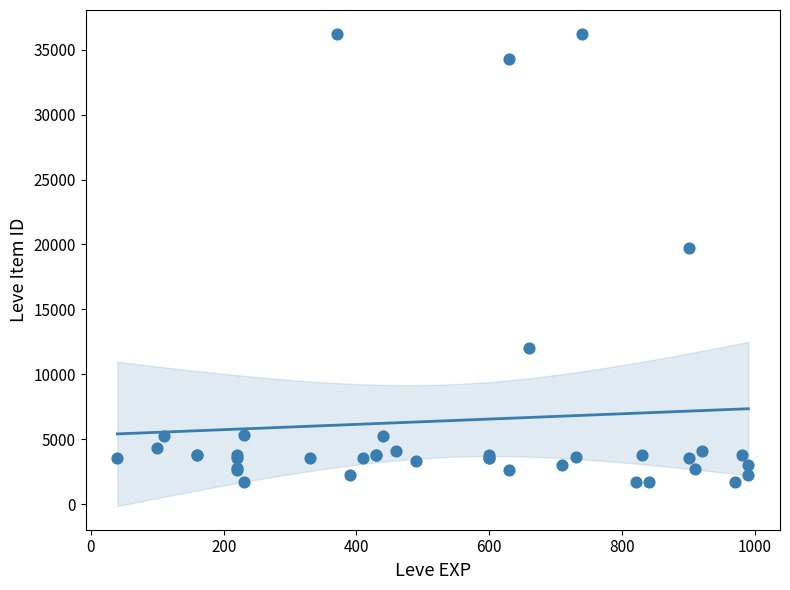

What Y value in the scatter plot is closest to 18967?

19744